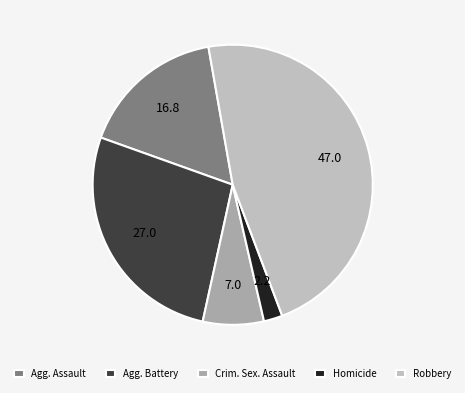

True or false: Homicide accounts for 10% of the total.

False